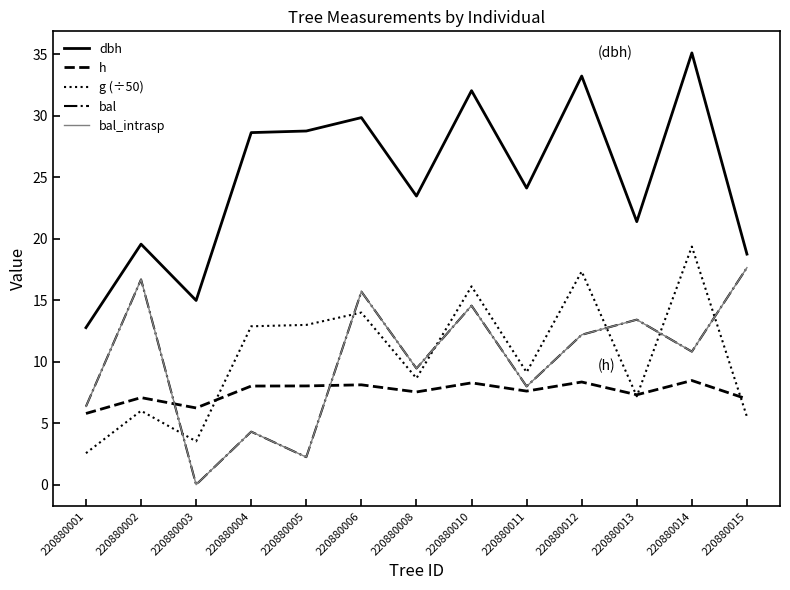

What is the average value of the dbh series?

24.8